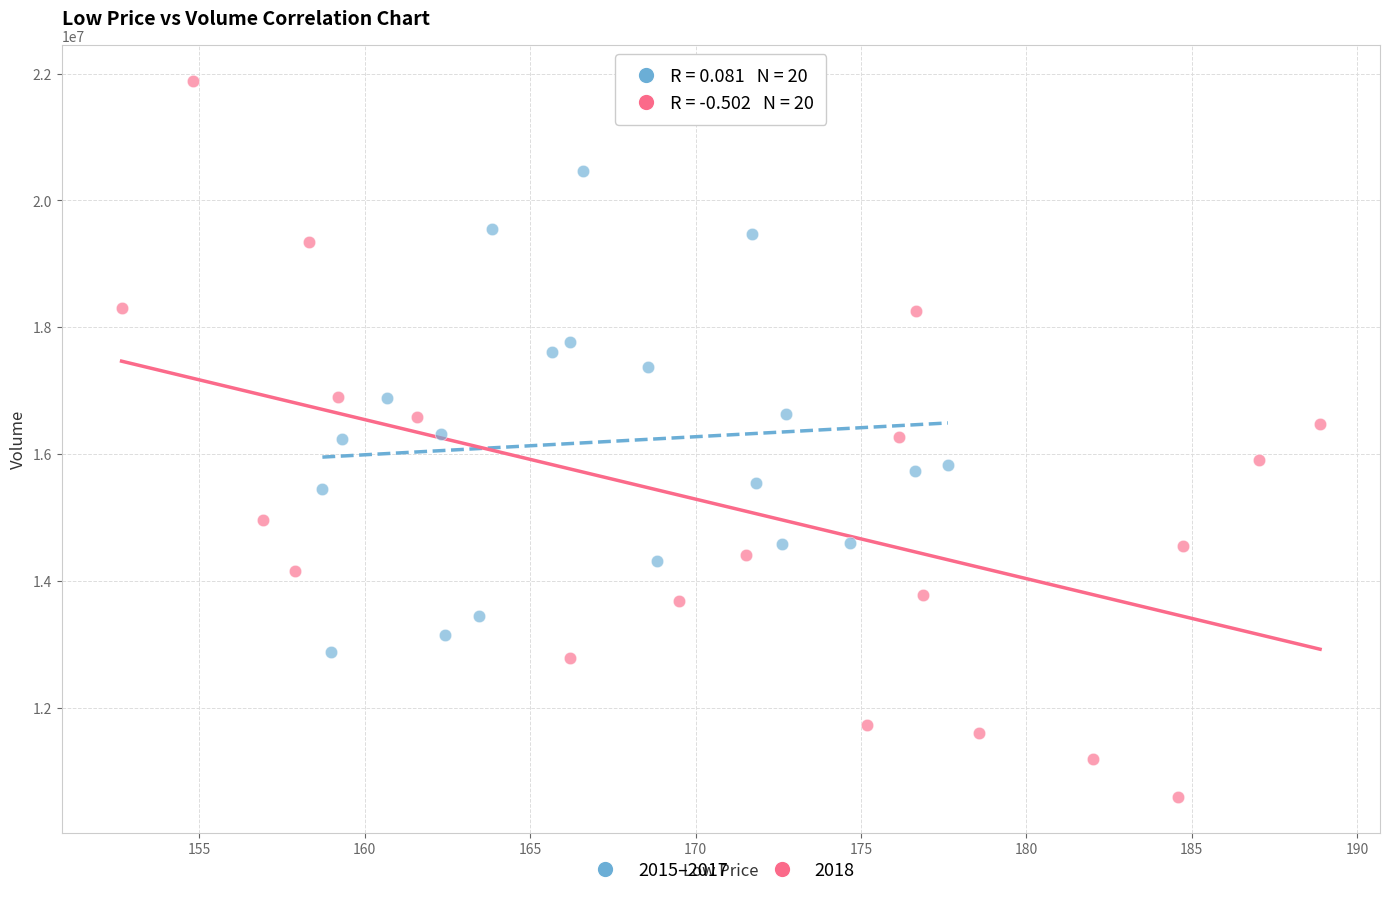

Which series has the largest Y range (max minus min)?

2018